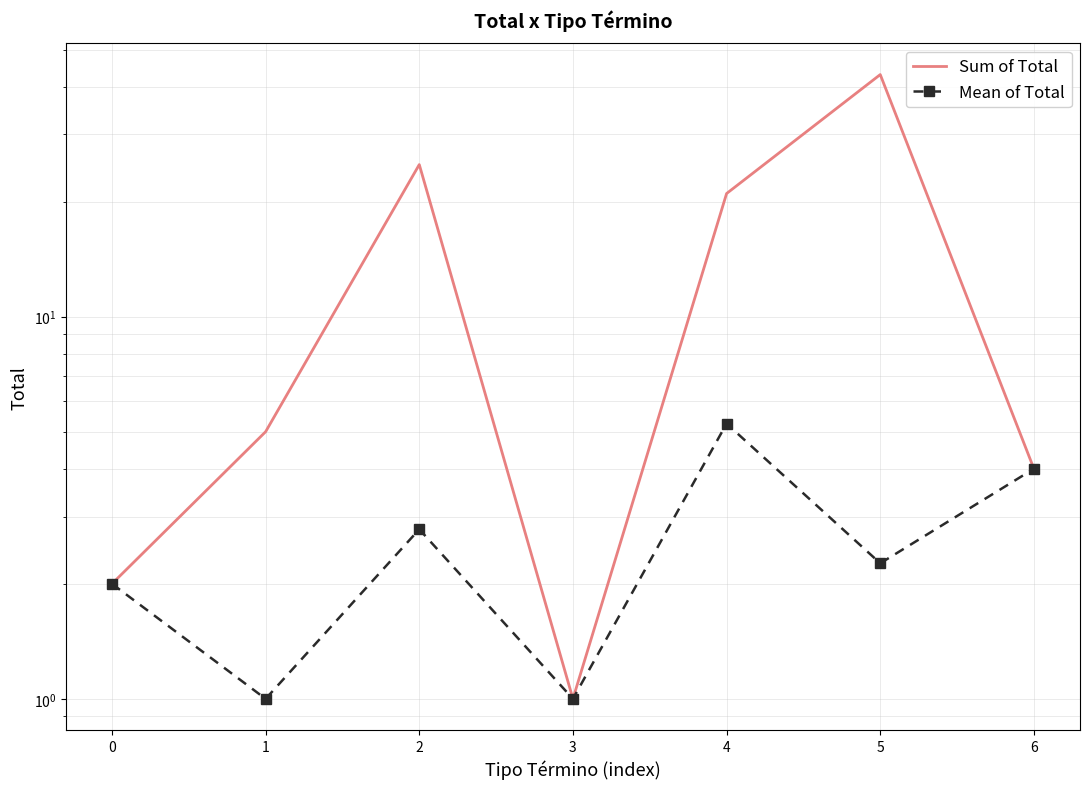

Rank the series by their average value, from lowest to highest.

Mean of Total, Sum of Total